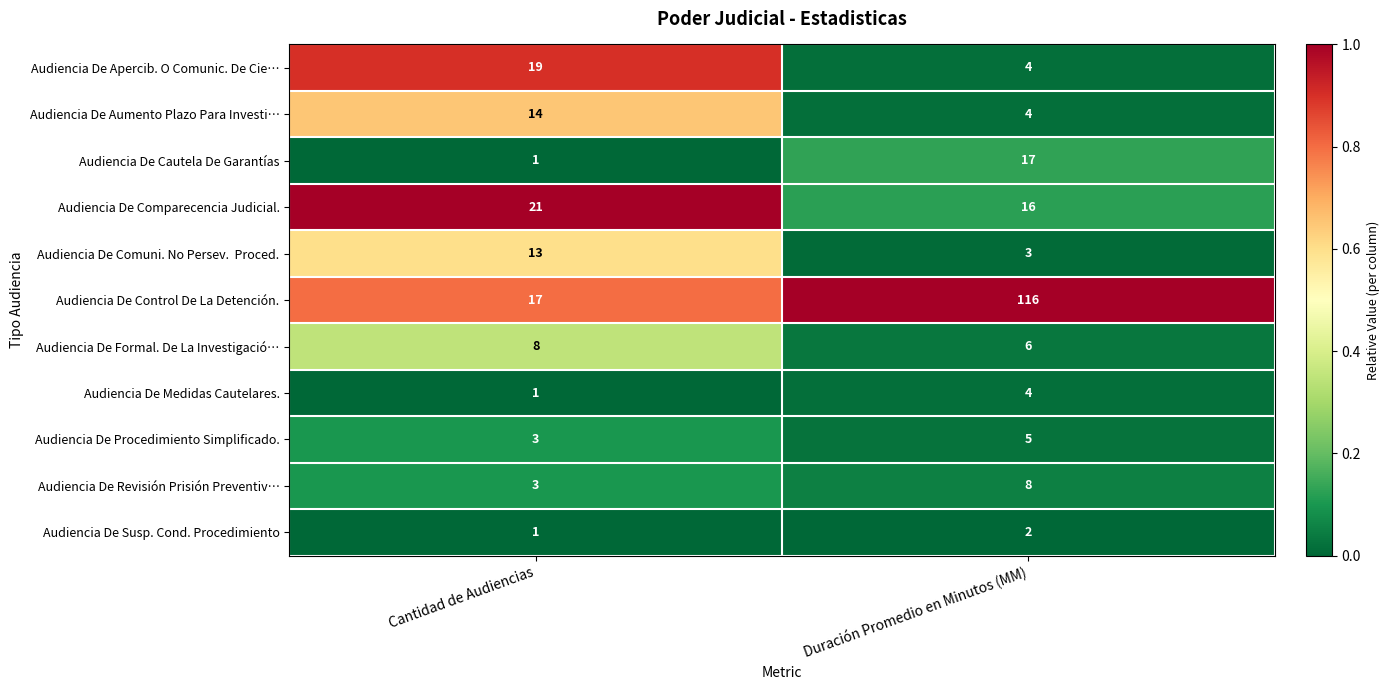

Which series has the largest total across all categories?

Audiencia De Control De La Detención.